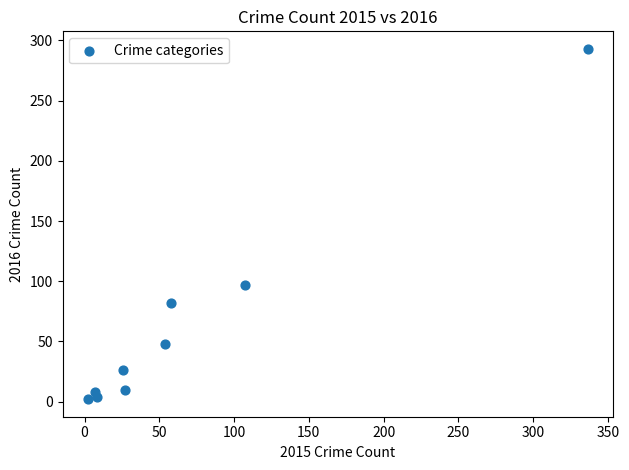

What Y value in the scatter plot is closest to 147?

97